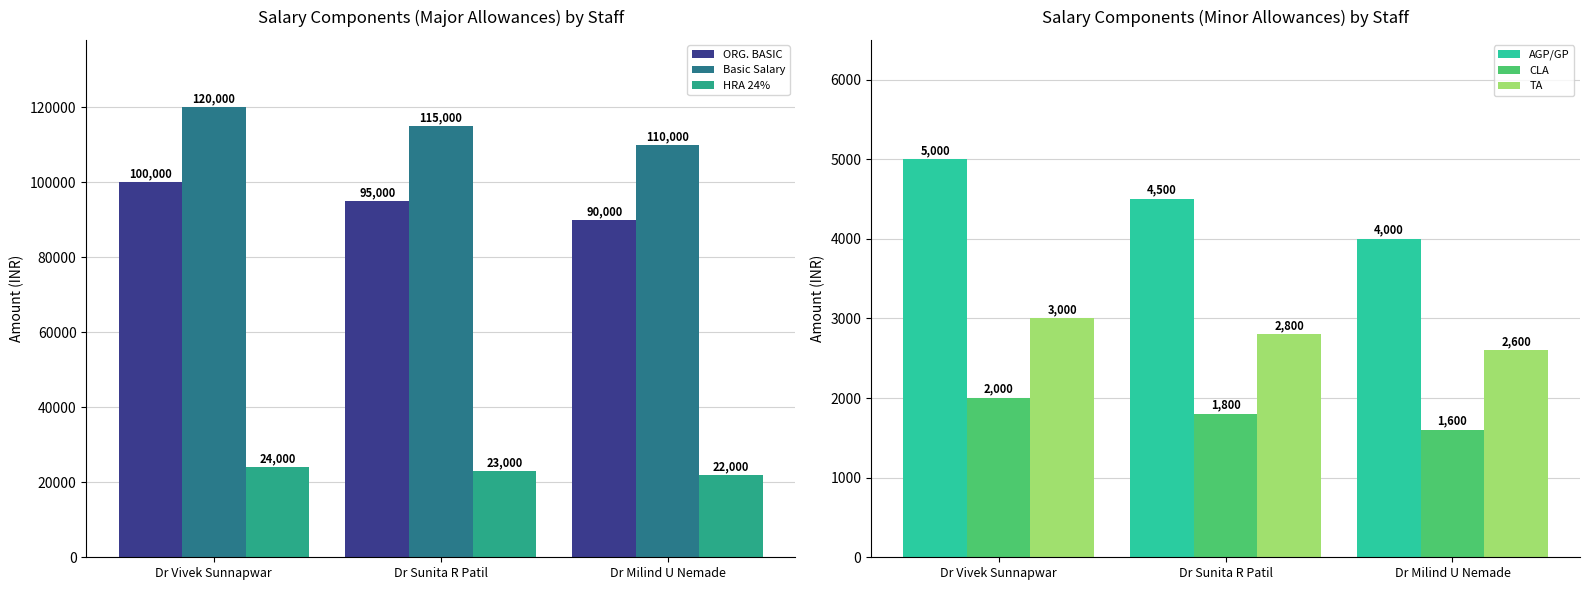

How many data points in Basic Salary are less than 115000?

1